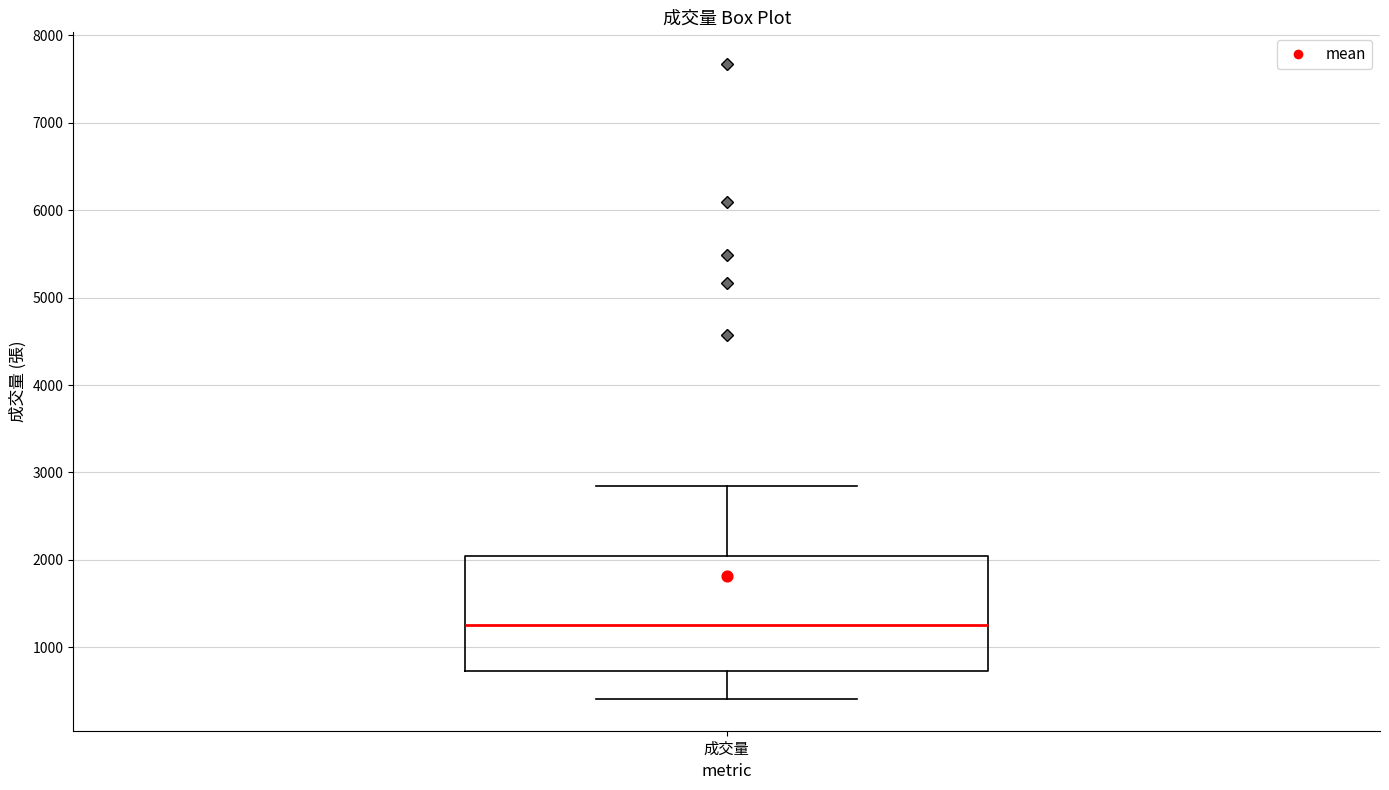

Transcribe this box plot: give where the median line is, the range the box spans, and where the two whiskers end, as read against the y-axis. The values are not printed on the chart, so give them approximately, as read against the axis.

median 1300, box 700 to 2000, whiskers 400 to 2800